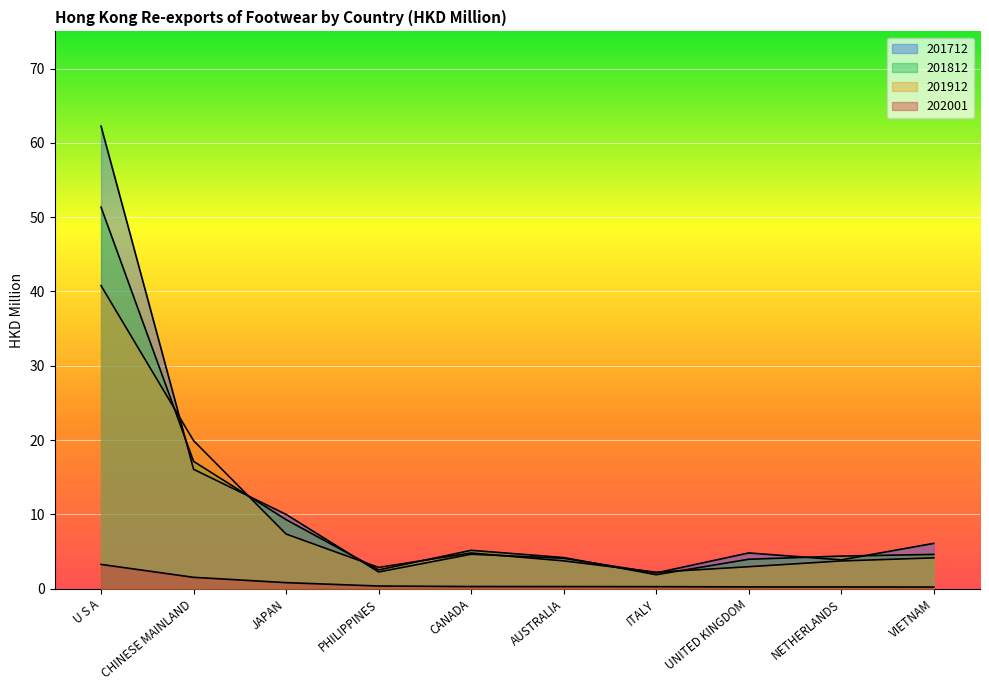

At which category is the sum across all series the highest?

U S A